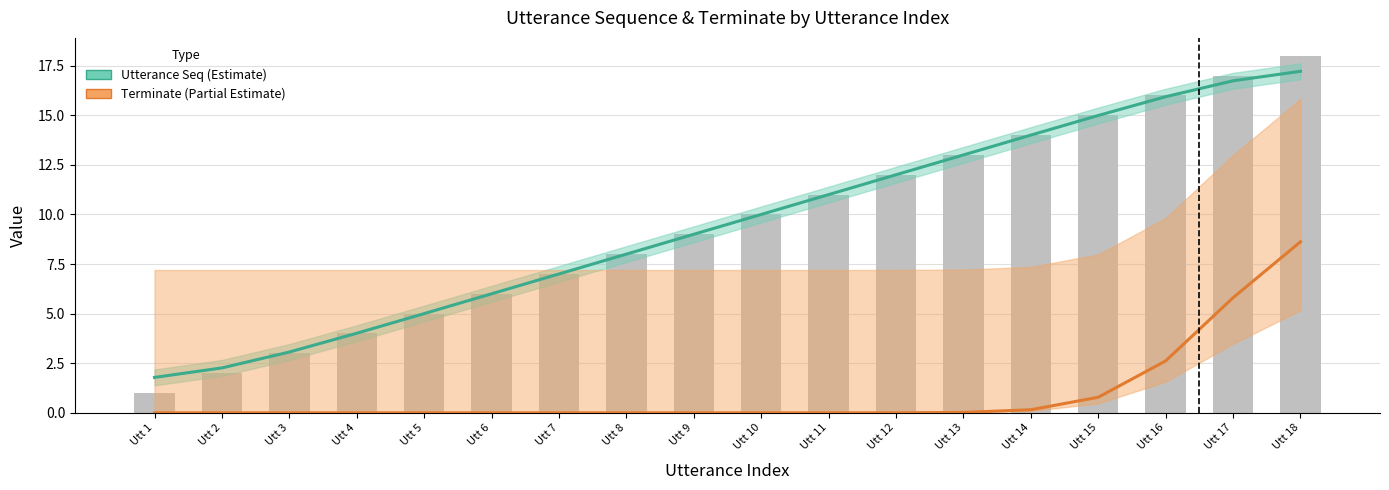

At which category is the sum across all series the highest?

Utt 18